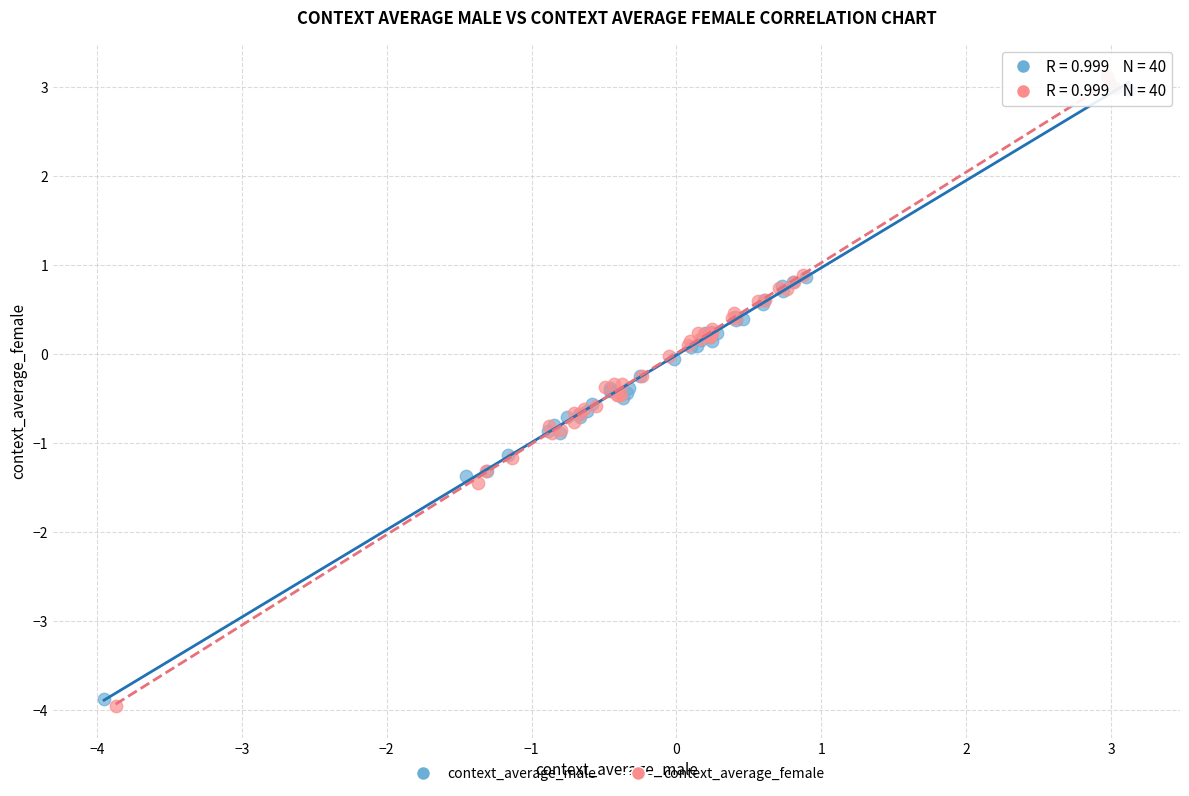

Which series contains the lowest Y value?

context_average_female